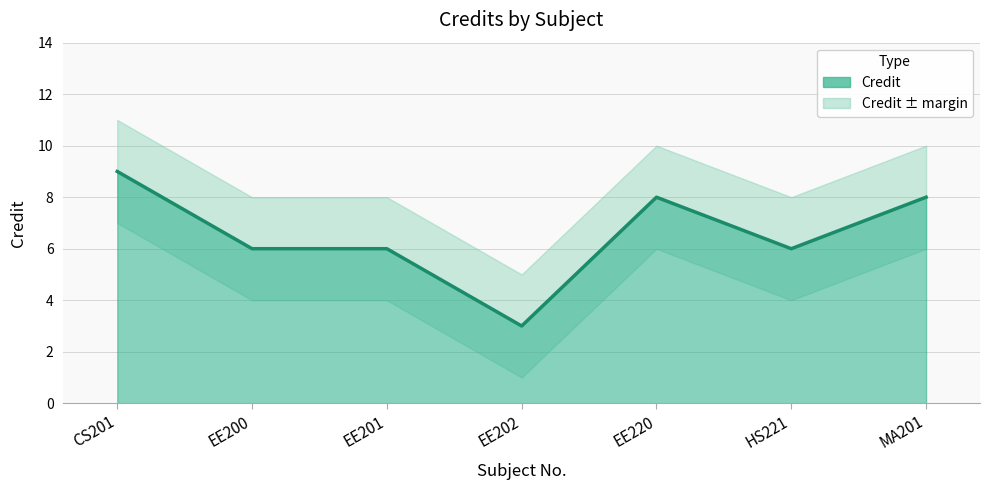

Rank the categories by value from lowest to highest.

EE202, EE200, EE201, HS221, EE220, MA201, CS201